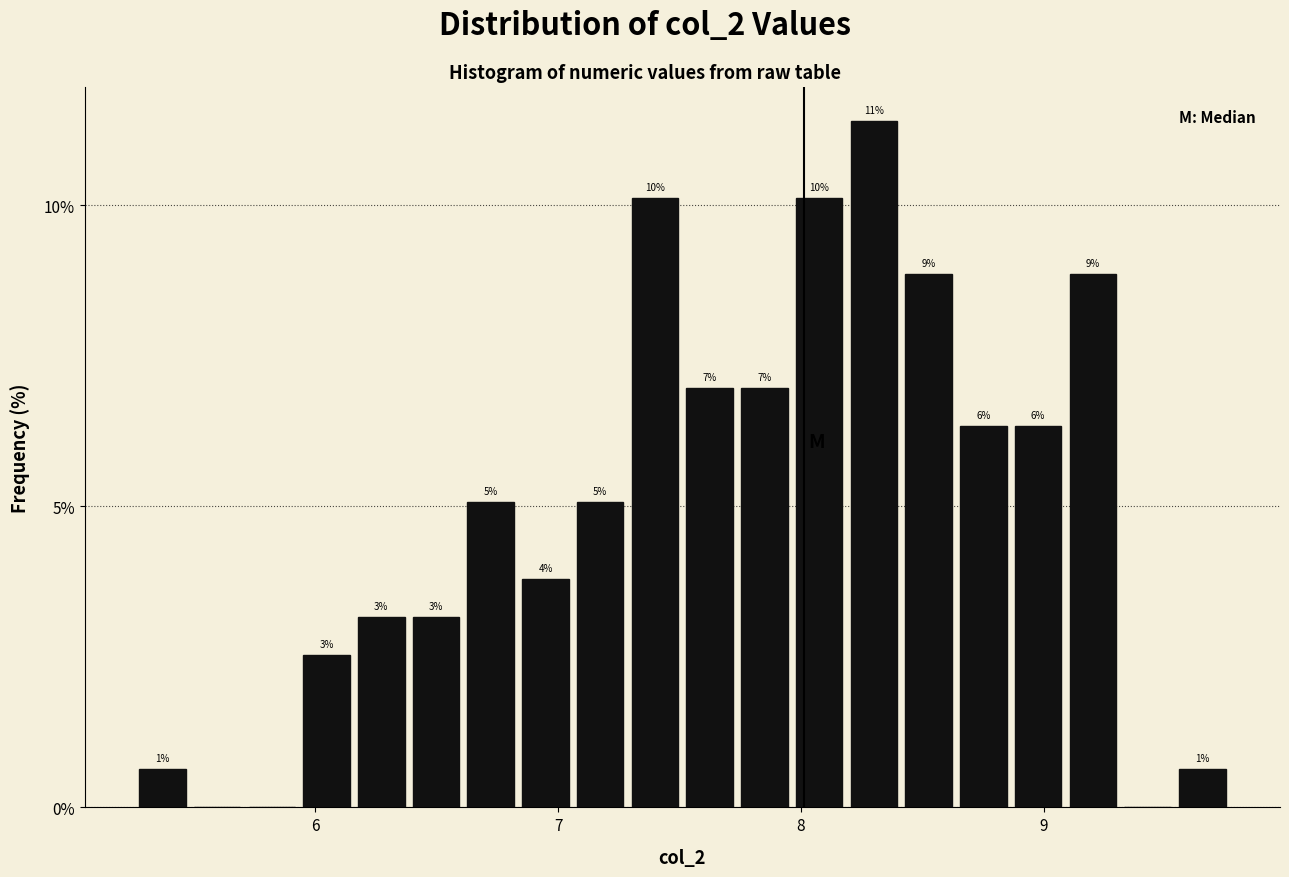

Around what value on the x-axis is the tallest bar? Give the approximate position of its centre, as read against the axis.

8.3